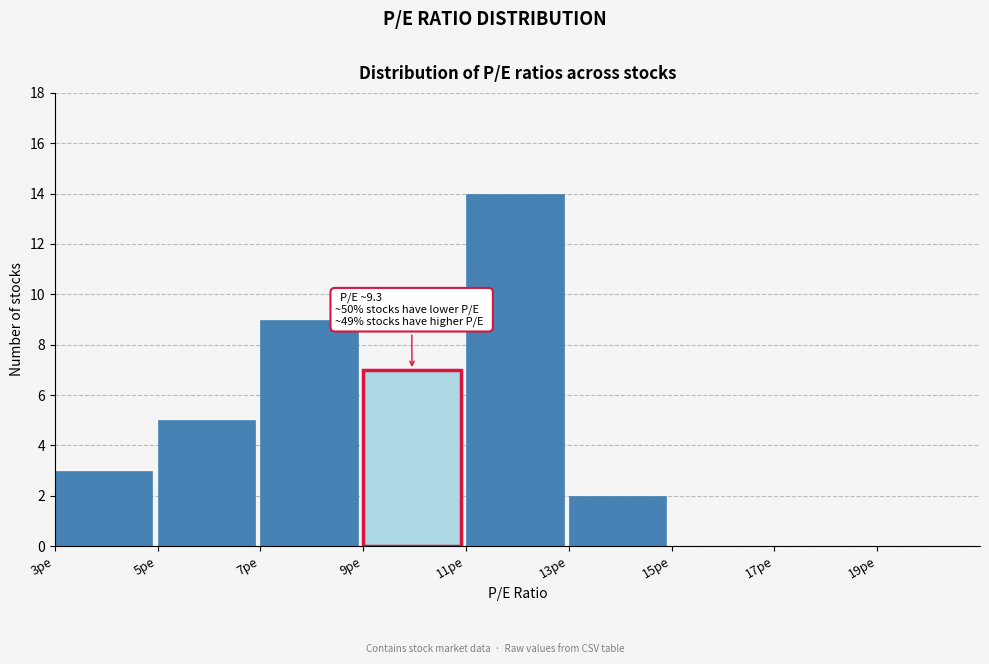

Over which range of the x-axis is the bar tallest?

11 to 13